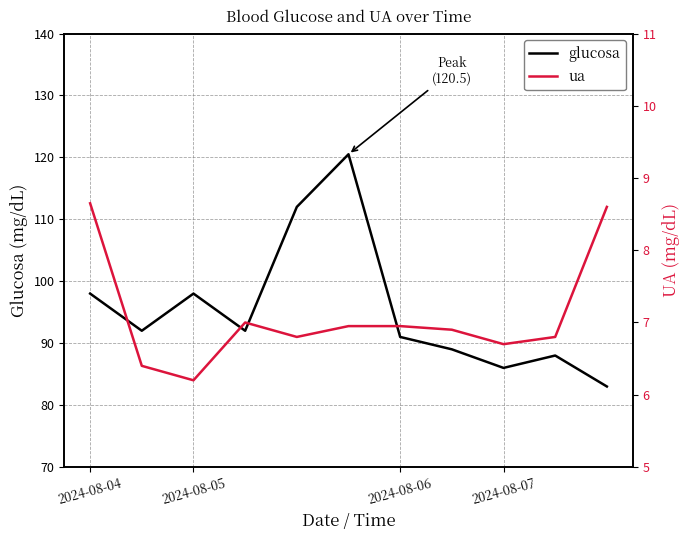

List the series in order of their peak value, highest first.

glucosa, ua